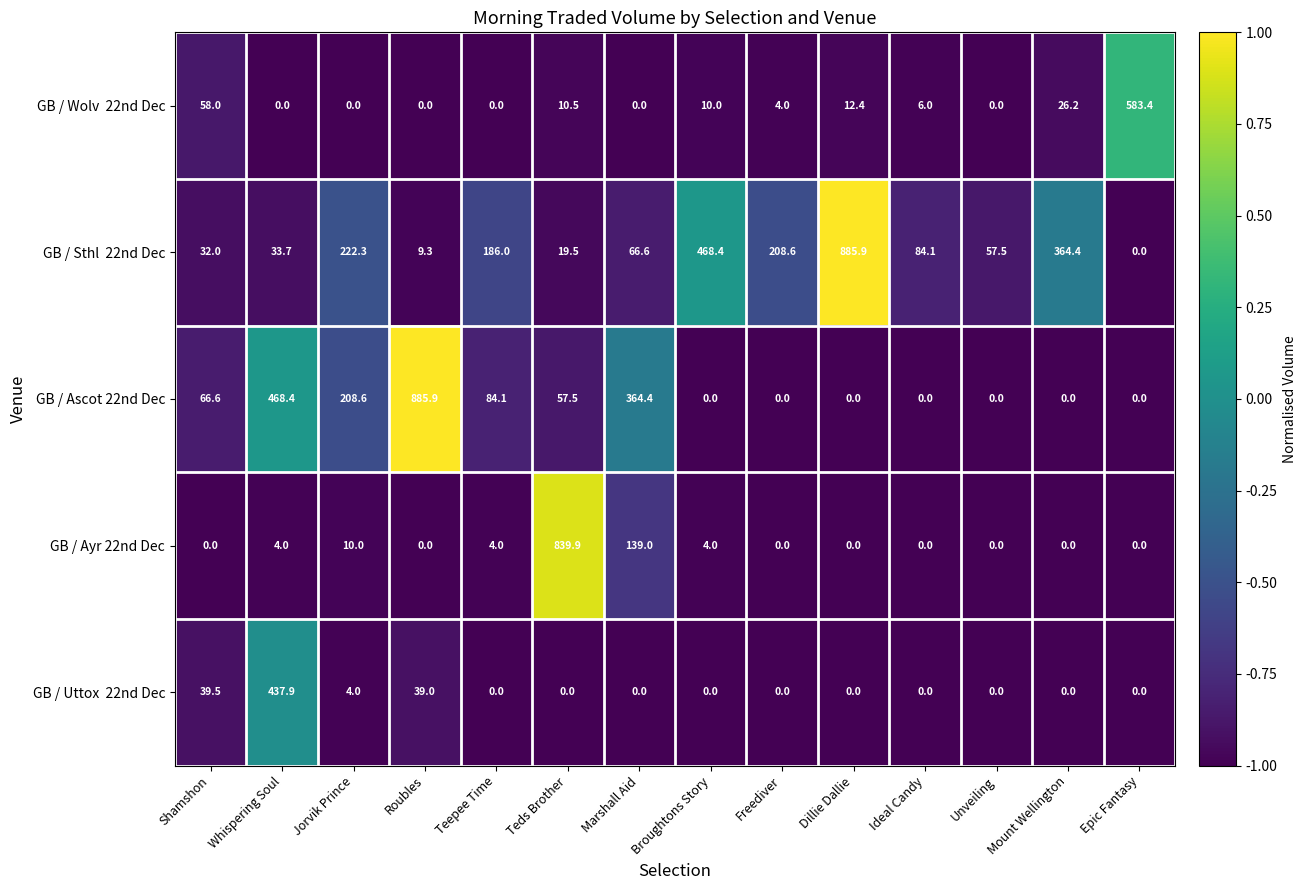

At how many categories does at least one series exceed 0?

14